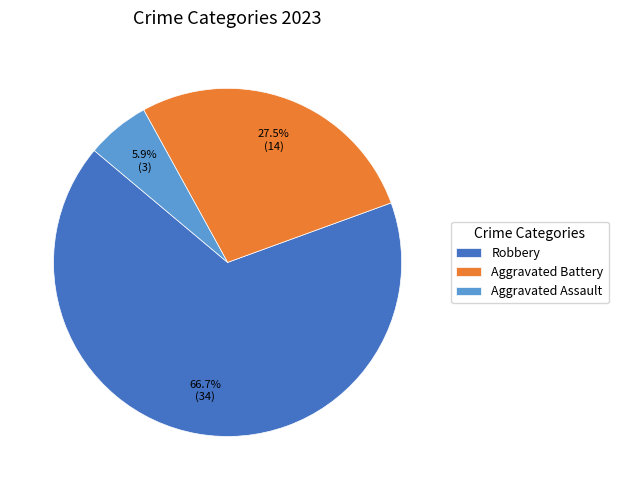

Combined, what portion of the pie is Robbery and Aggravated Battery?

94.1%